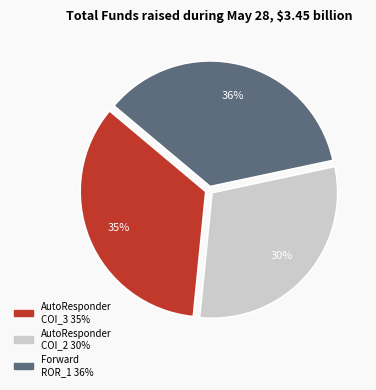

To the nearest percent, what is the difference between the largest and smallest slice percentages?

6%